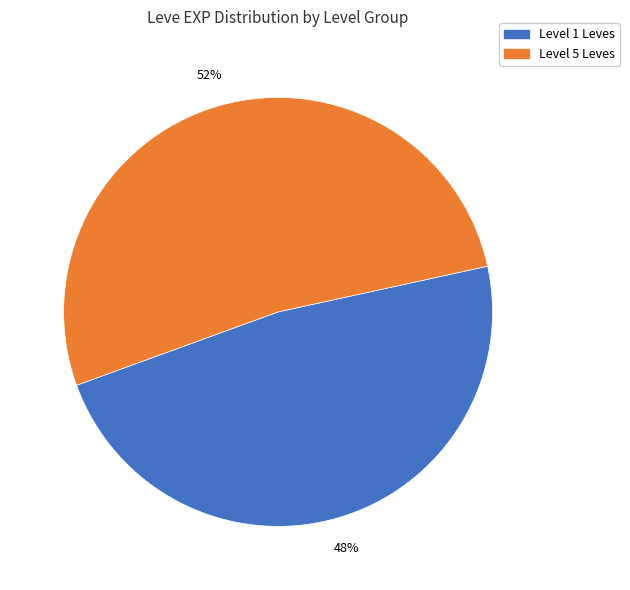

To the nearest percent, what is the difference between the largest and smallest slice percentages?

4%